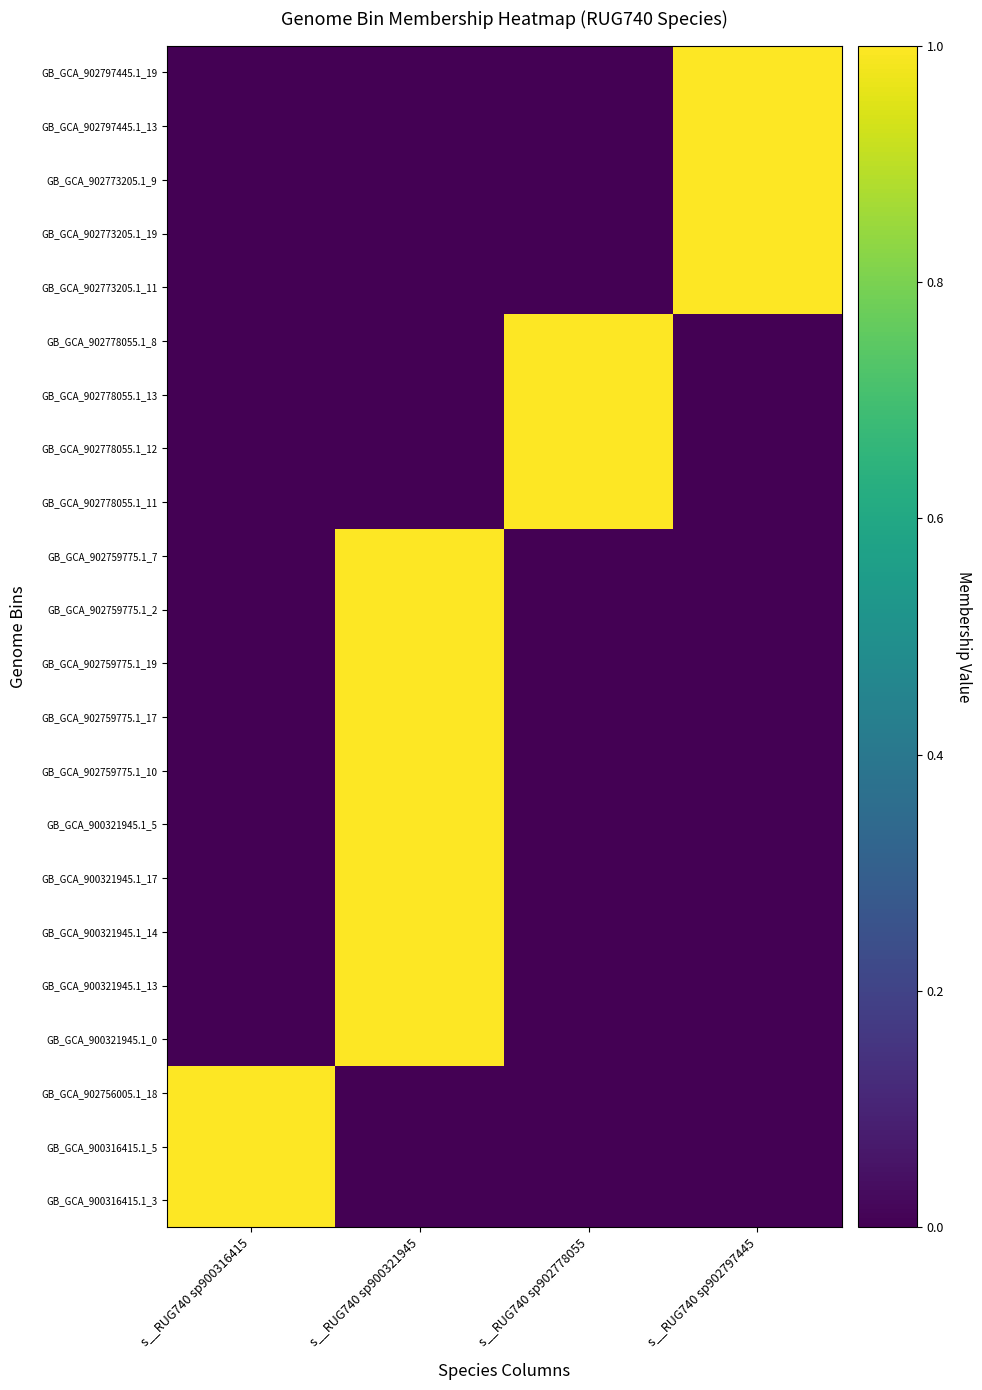

Which category has the lowest value across all series?

s__RUG740 sp900321945